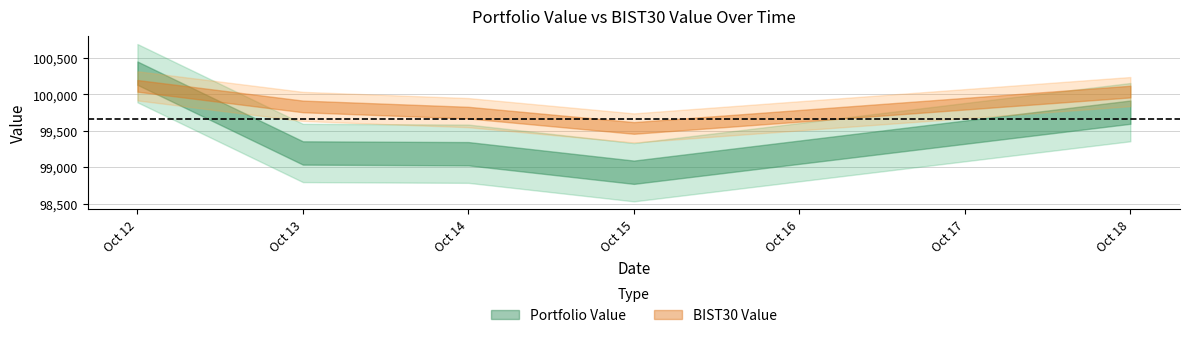

What is the sum of all Portfolio Value values?

497365.0